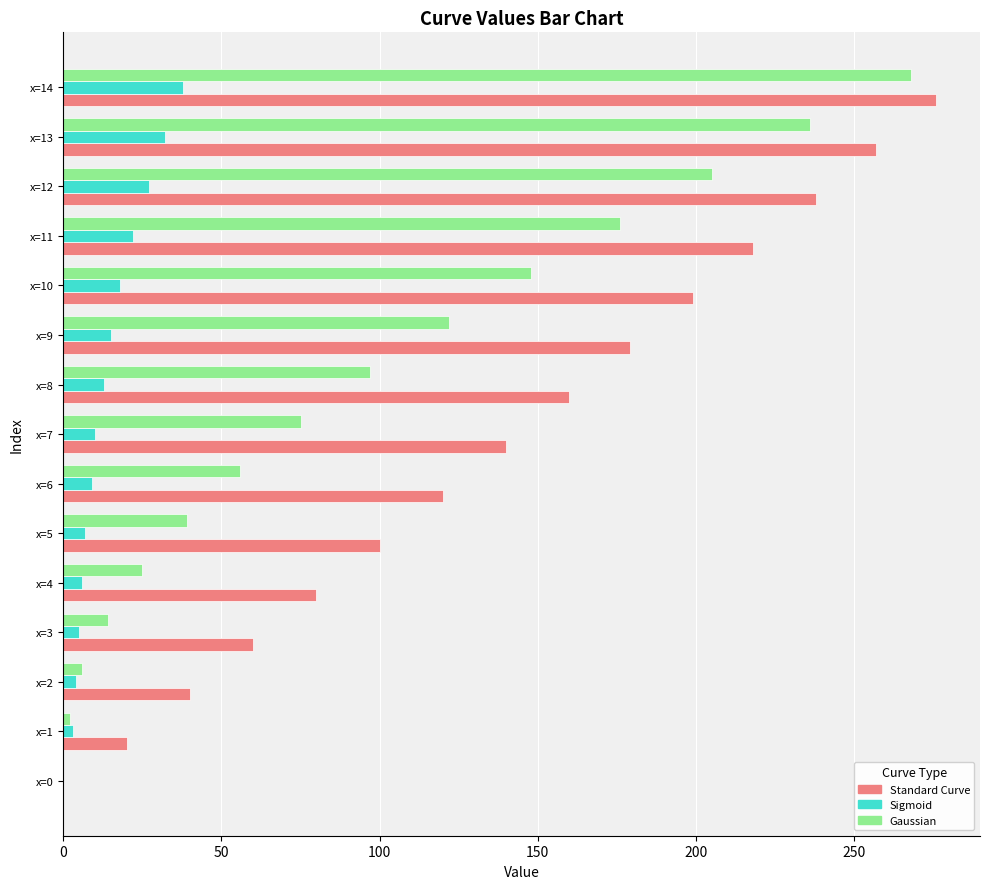

What is the sum of all Gaussian values?

1469